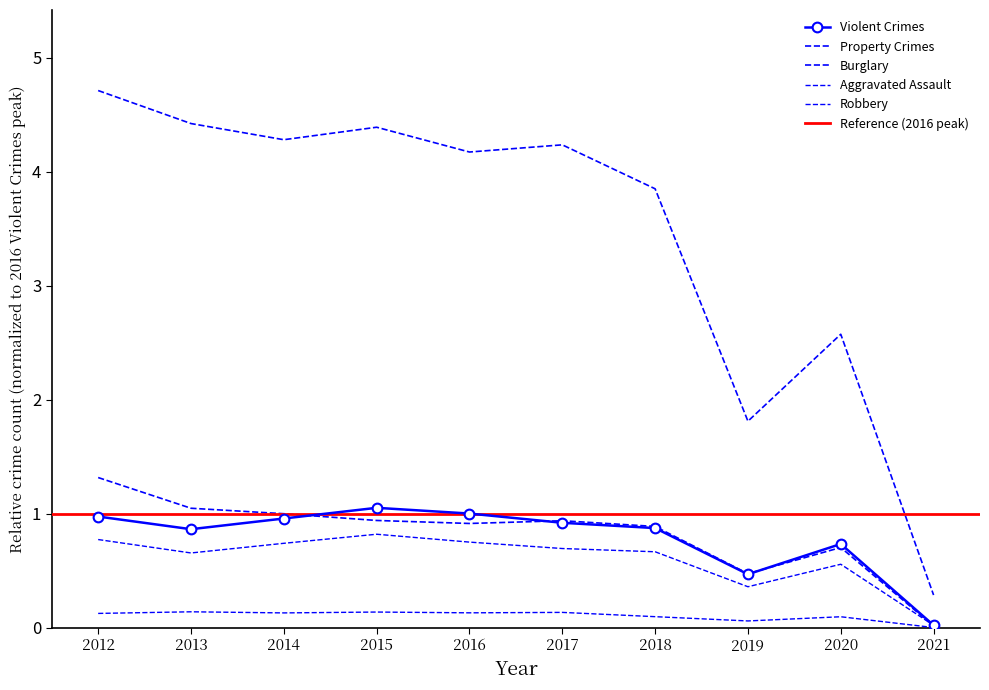

What is the value of the Violent Crimes point at the 3rd from the left?

1.0